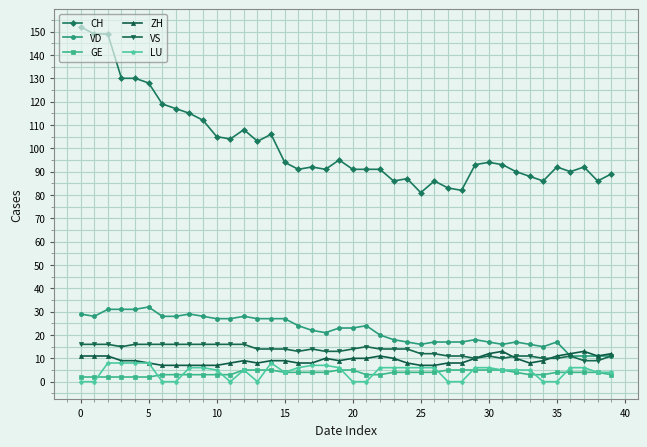

Count the number of data series in this chart.

6